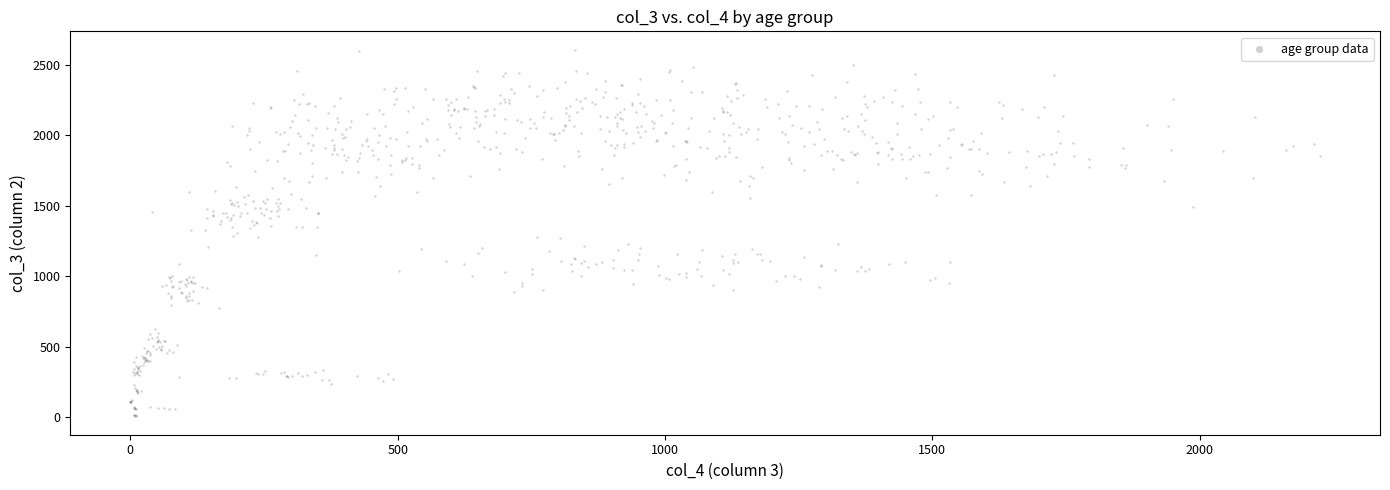

What is the range of Y values (max minus min)?

2603.6